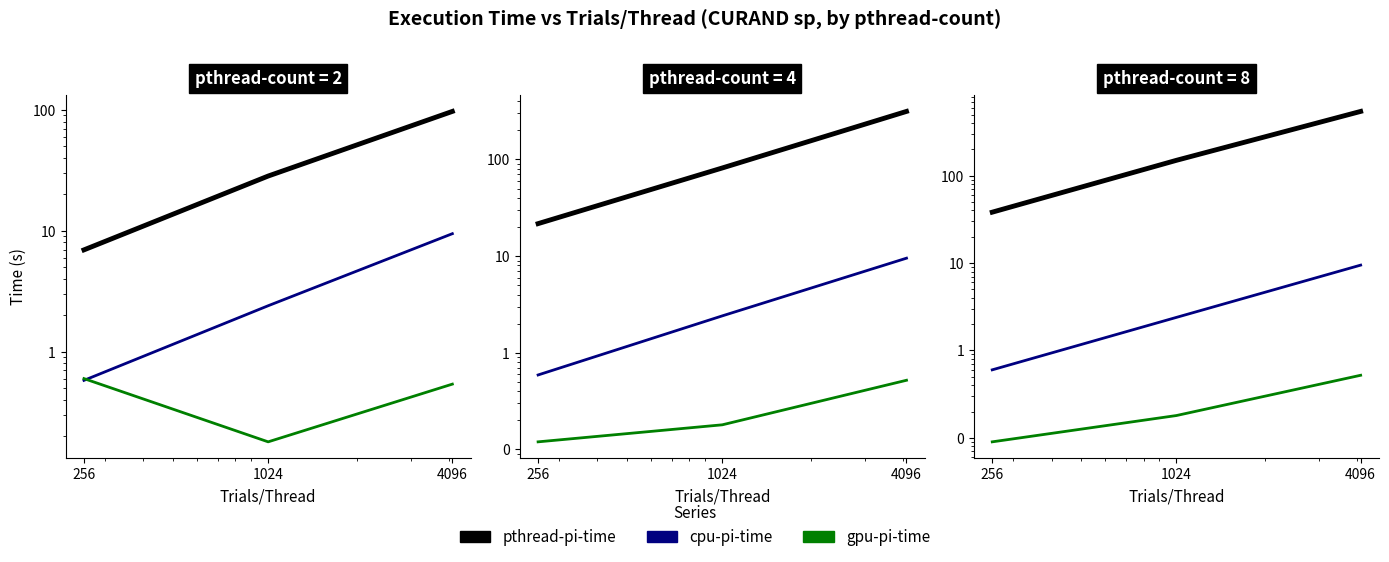

What is the total value across all series at 256?

38.9